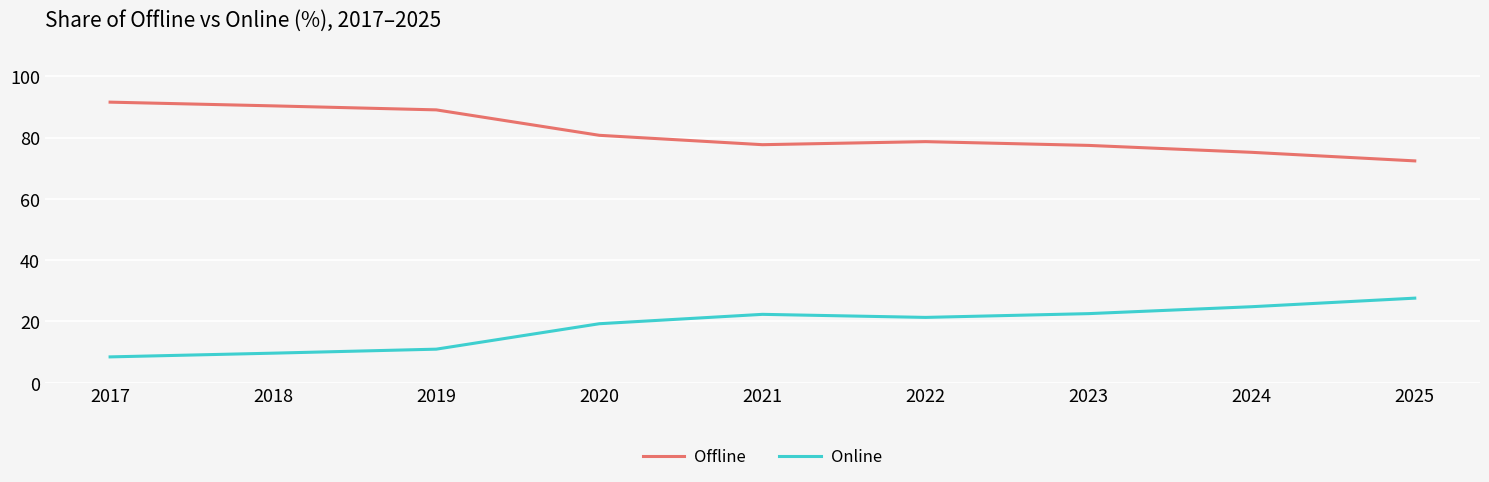

True or false: Online and Offline intersect in this chart.

False